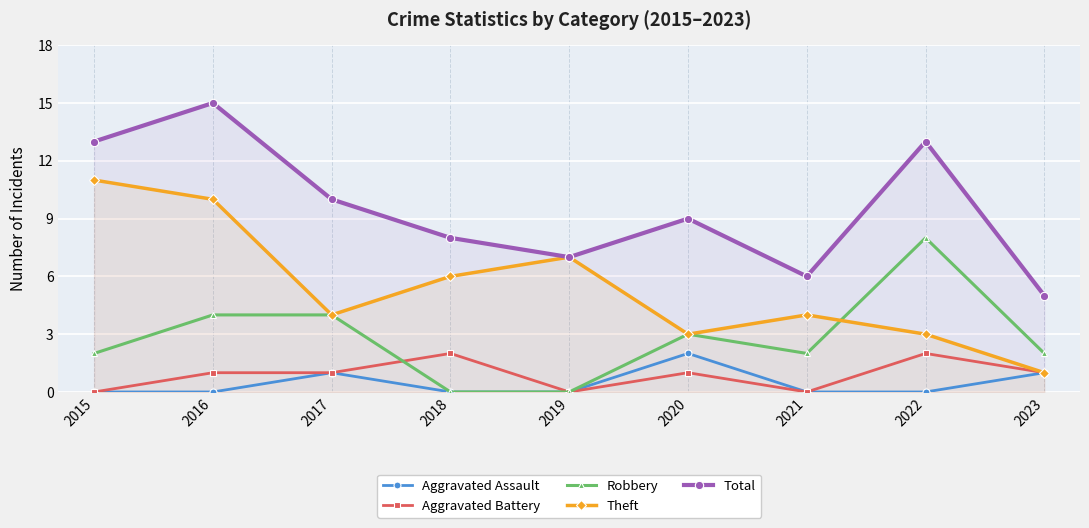

What is the difference between the maximum and minimum values in the Total series?

10